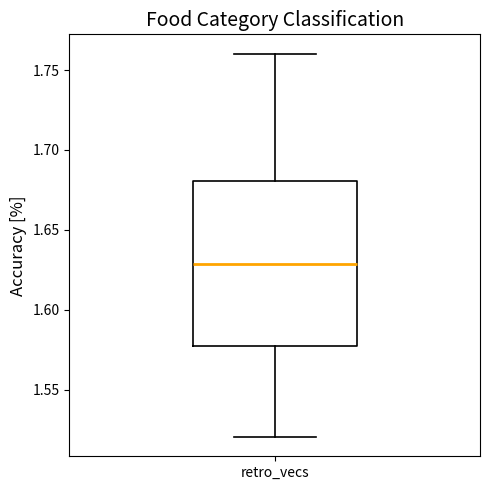

Transcribe this box plot: give where the median line is, the range the box spans, and where the two whiskers end, as read against the y-axis. The values are not printed on the chart, so give them approximately, as read against the axis.

median 1.630, box 1.575 to 1.680, whiskers 1.520 to 1.760